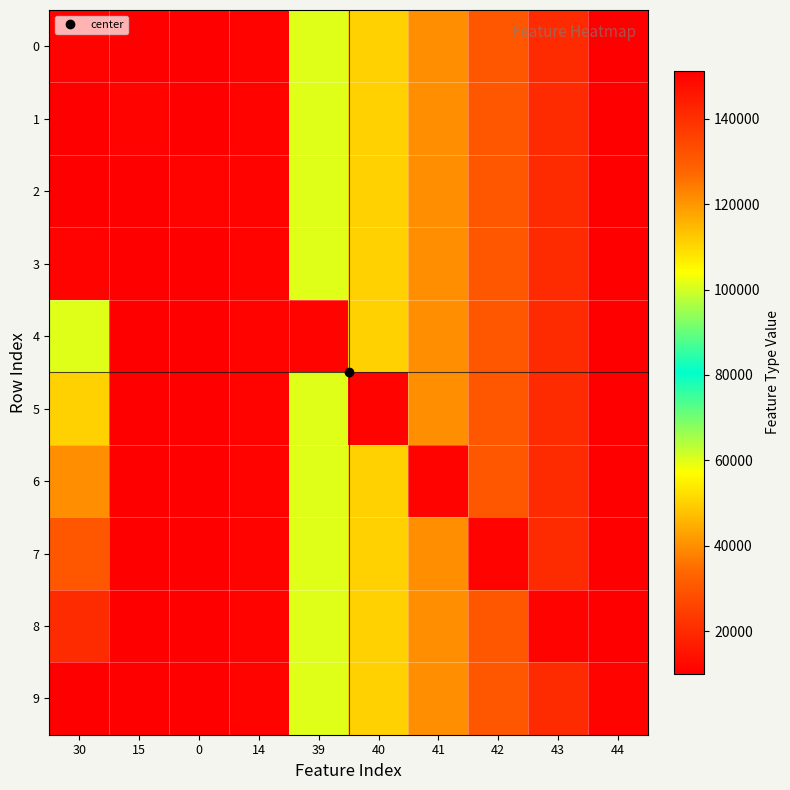

Reading right to left, what are all the values shown in this chart?

0: 44=151155	43=141155	42=131155	41=121155	40=111155	39=101155	14=150055	0=10055	15=10155	30=11155
1: 44=151155	43=141155	42=131155	41=121155	40=111155	39=101155	14=150055	0=10055	15=11155	30=10155
2: 44=151155	43=141155	42=131155	41=121155	40=111155	39=101155	14=150055	0=11155	15=10155	30=10055
3: 44=151155	43=141155	42=131155	41=121155	40=111155	39=101155	14=11155	0=10055	15=10155	30=150055
4: 44=151155	43=141155	42=131155	41=121155	40=111155	39=11155	14=150055	0=10055	15=10155	30=101155
5: 44=151155	43=141155	42=131155	41=121155	40=11155	39=101155	14=150055	0=10055	15=10155	30=111155
6: 44=151155	43=141155	42=131155	41=11155	40=111155	39=101155	14=150055	0=10055	15=10155	30=121155
7: 44=151155	43=141155	42=11155	41=121155	40=111155	39=101155	14=150055	0=10055	15=10155	30=131155
8: 44=151155	43=11155	42=131155	41=121155	40=111155	39=101155	14=150055	0=10055	15=10155	30=141155
9: 44=11155	43=141155	42=131155	41=121155	40=111155	39=101155	14=150055	0=10055	15=10155	30=151155